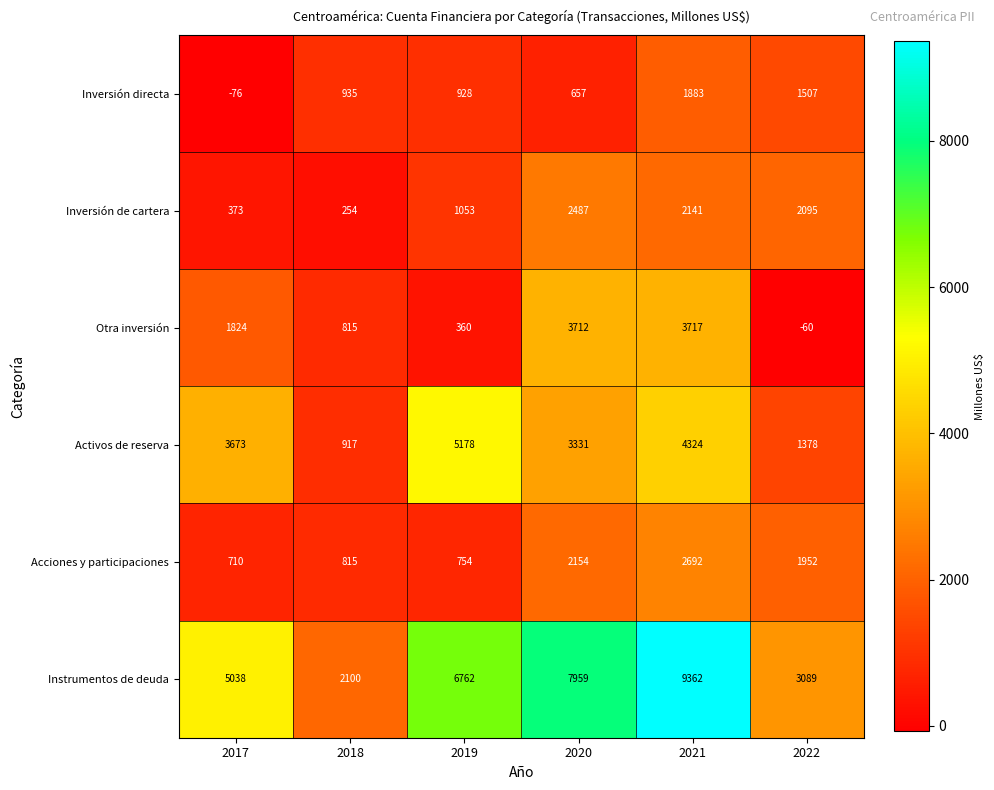

Which series has the largest total across all categories?

Instrumentos de deuda